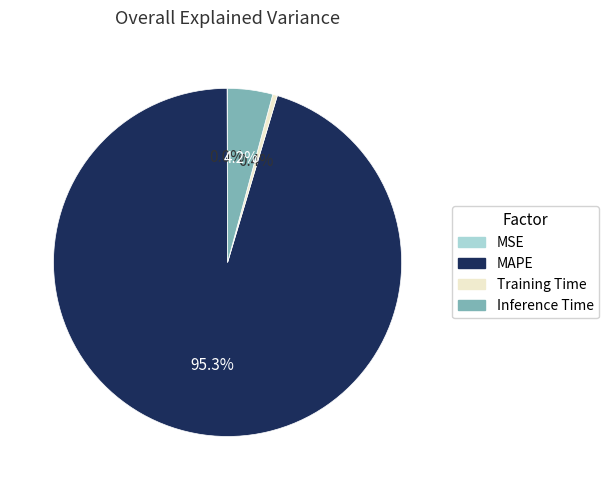

Which slice is the largest?

MAPE